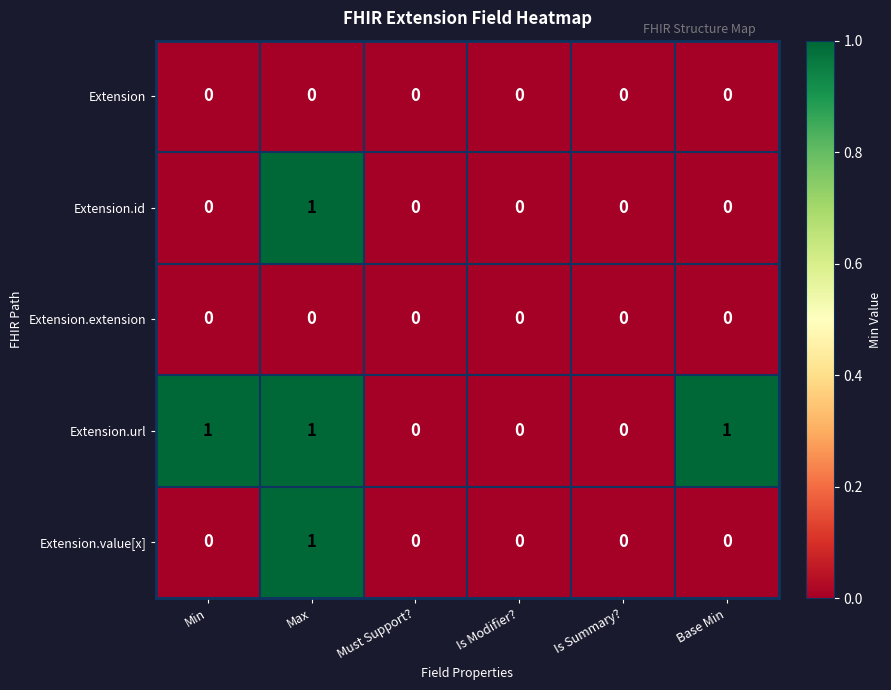

What is the sum of all Extension.url values?

3